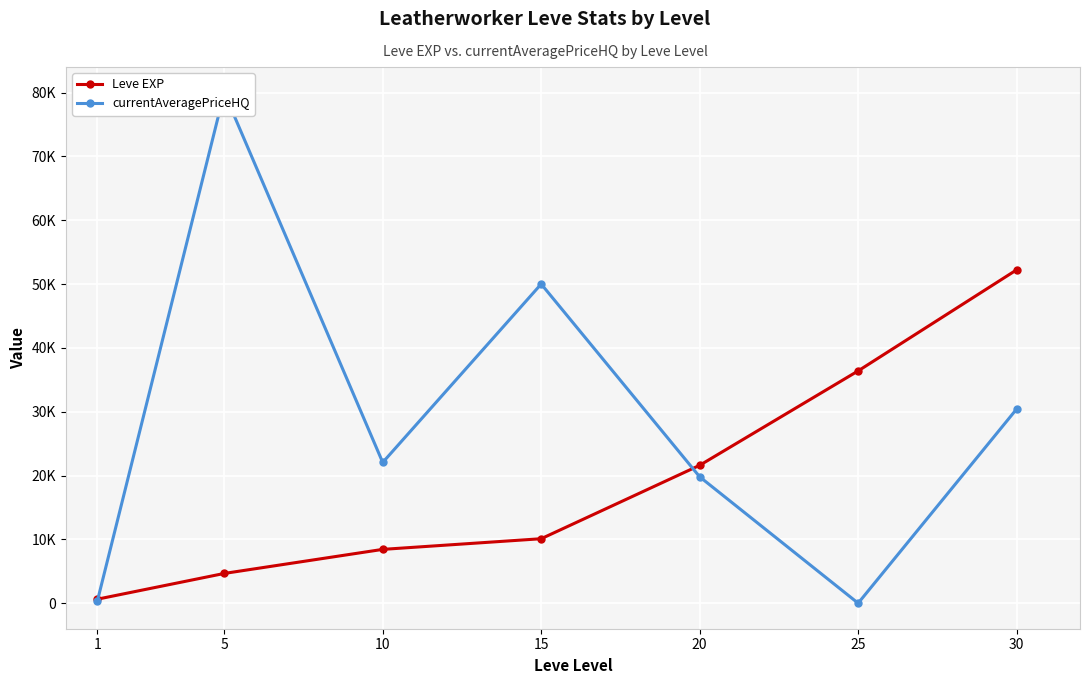

Which series has the largest total across all categories?

currentAveragePriceHQ